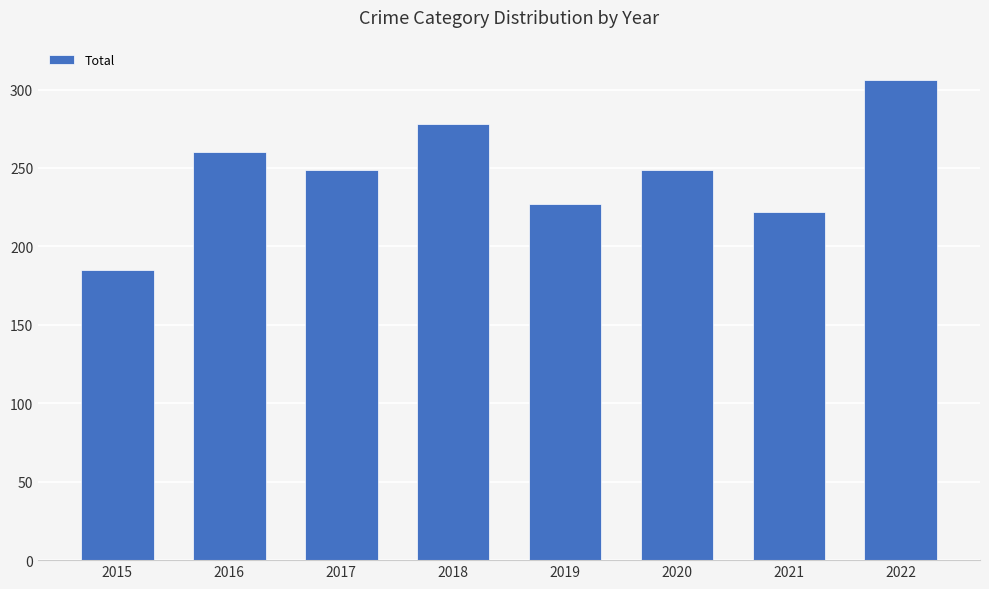

Read the value at 2022, to the nearest 5.

305